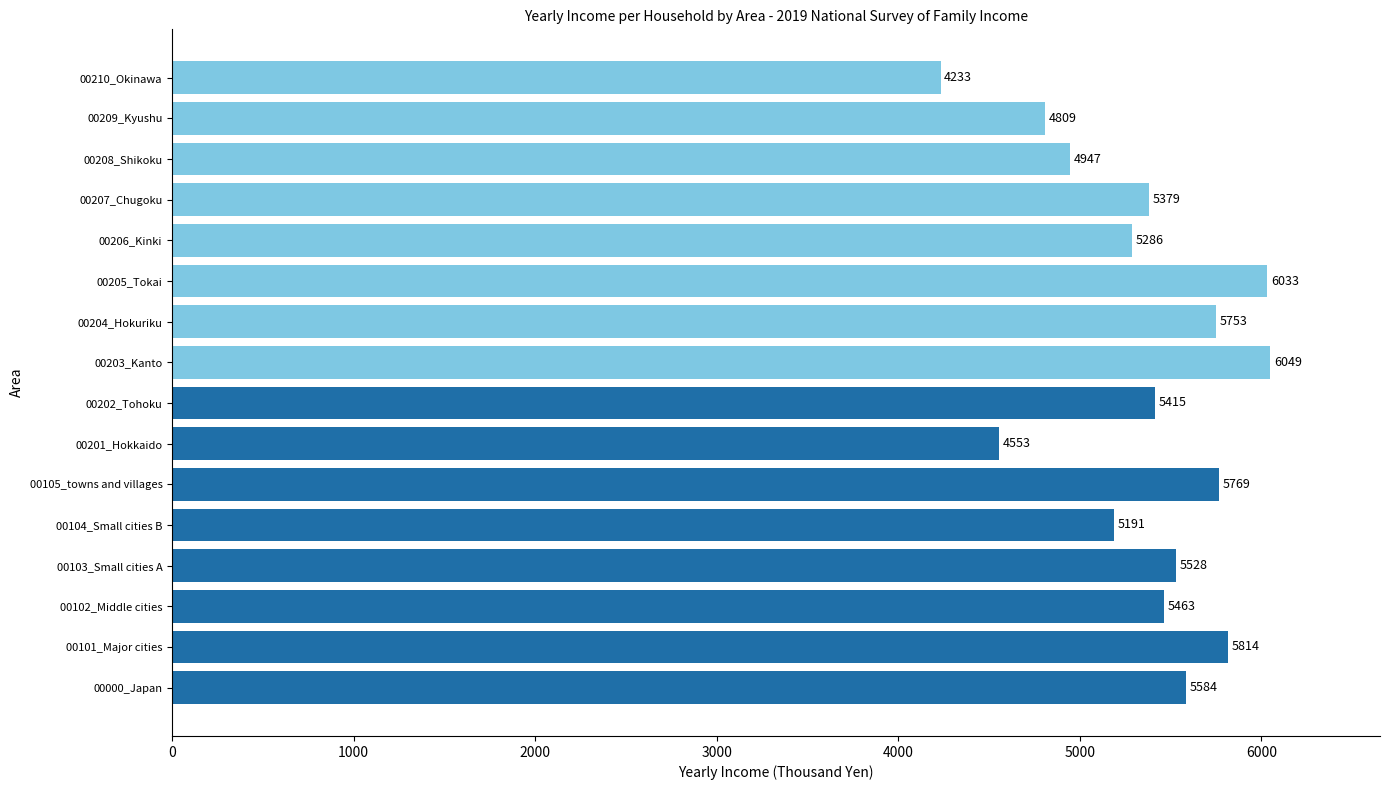

Count the number of categories in the chart.

16